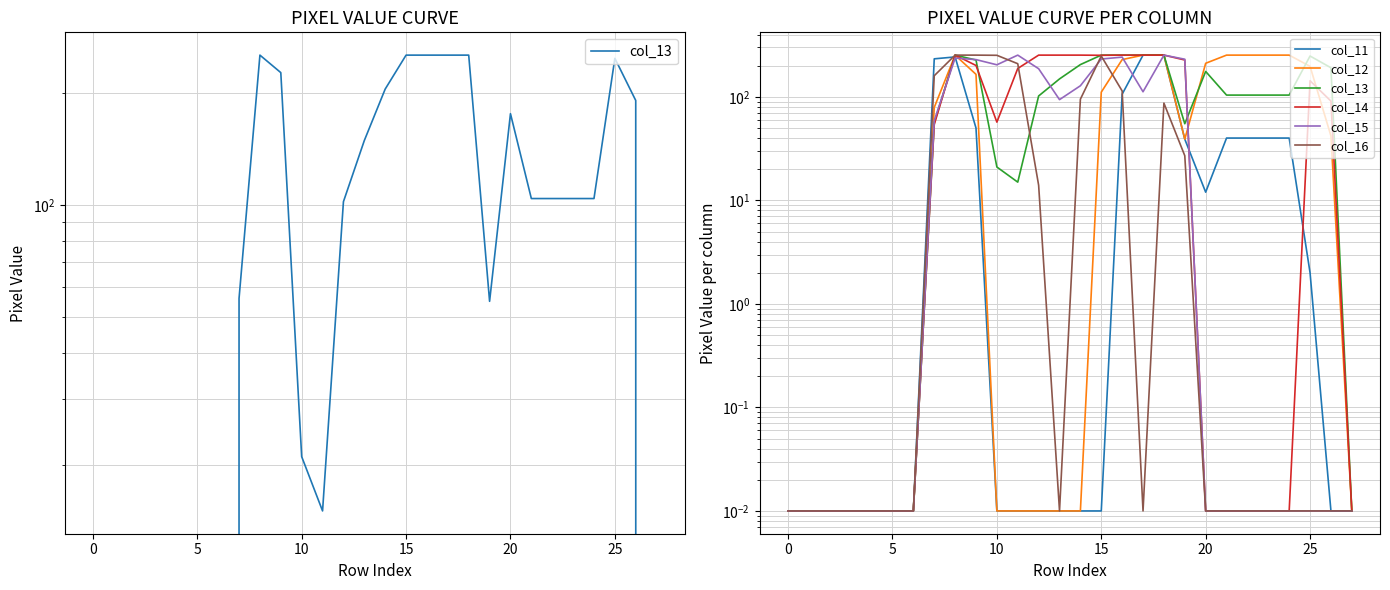

In col_14, how many points are higher than both neighbors (excluding endpoints)?

2